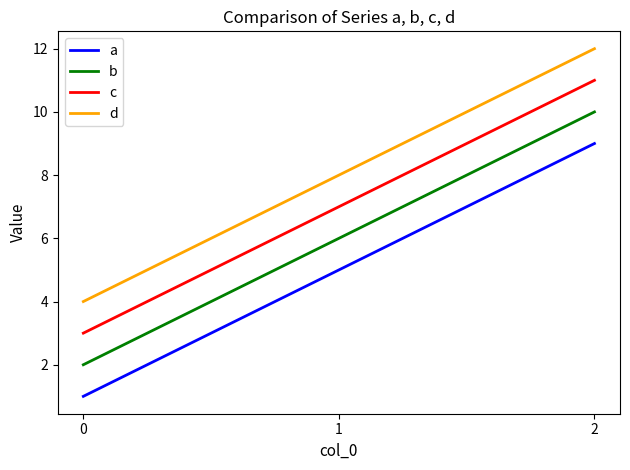

What is the difference between the highest and lowest values at 0?

3